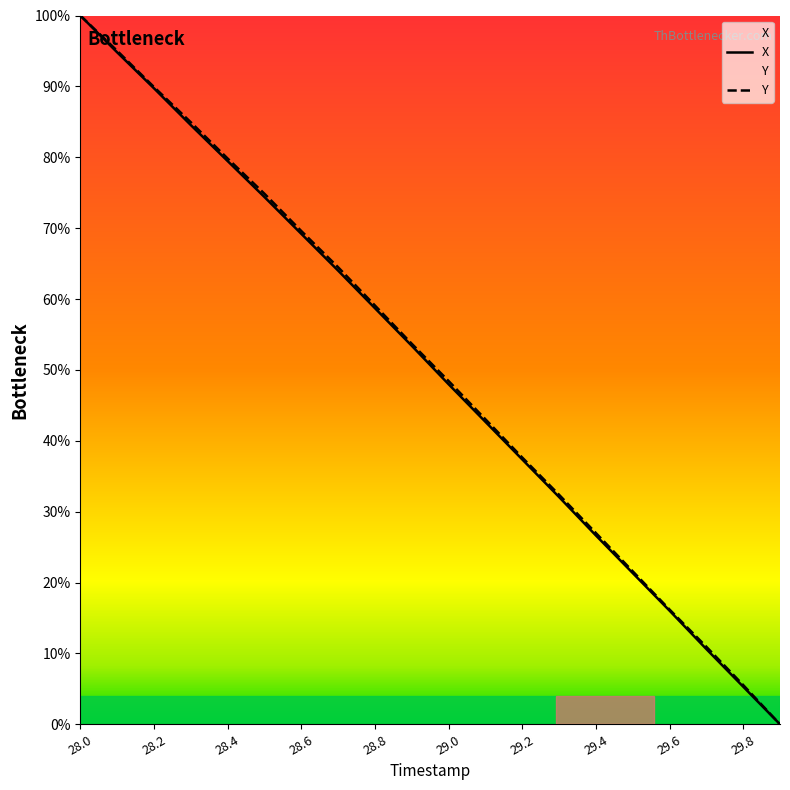

How many data points in X are above 53?

10